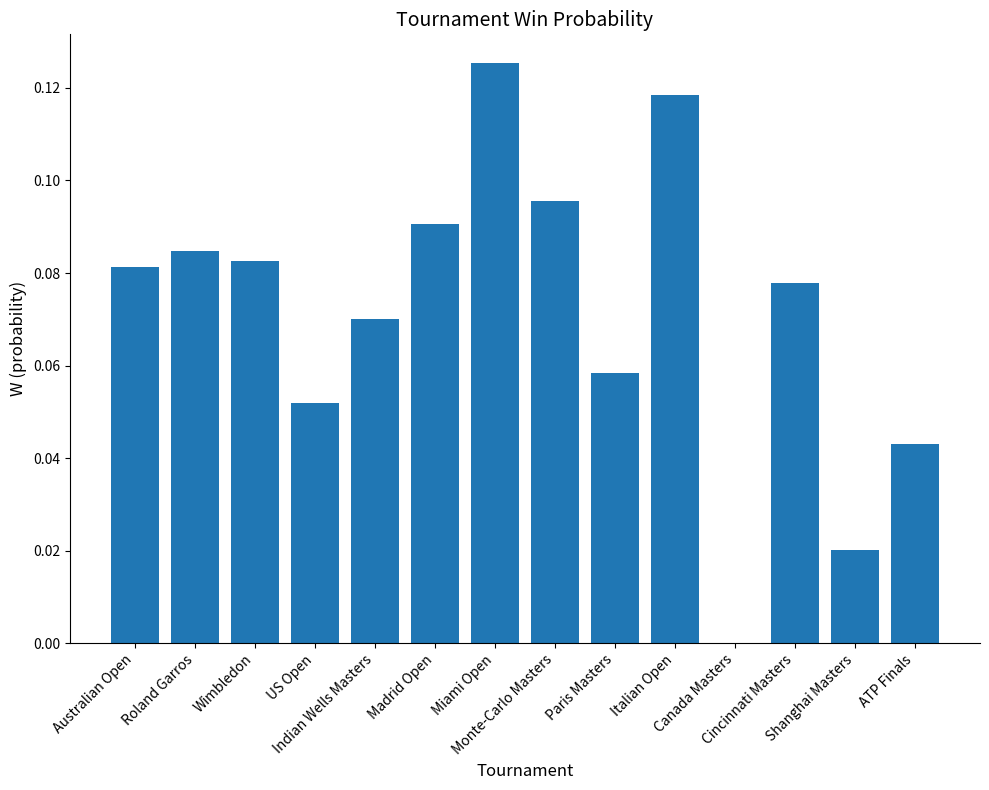

Which label corresponds to the largest value in the chart?

Miami Open